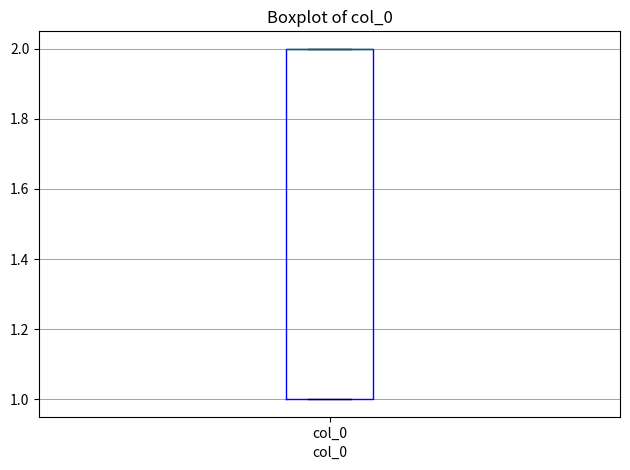

Where is the lower edge of the box for col_0 on the y-axis? The values are not printed on the chart, so give them approximately, as read against the axis.

1